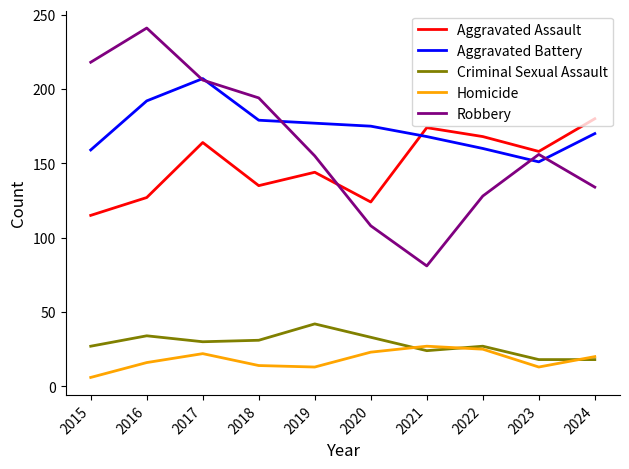

What is the spread (max minus min) of values at 2016?

225